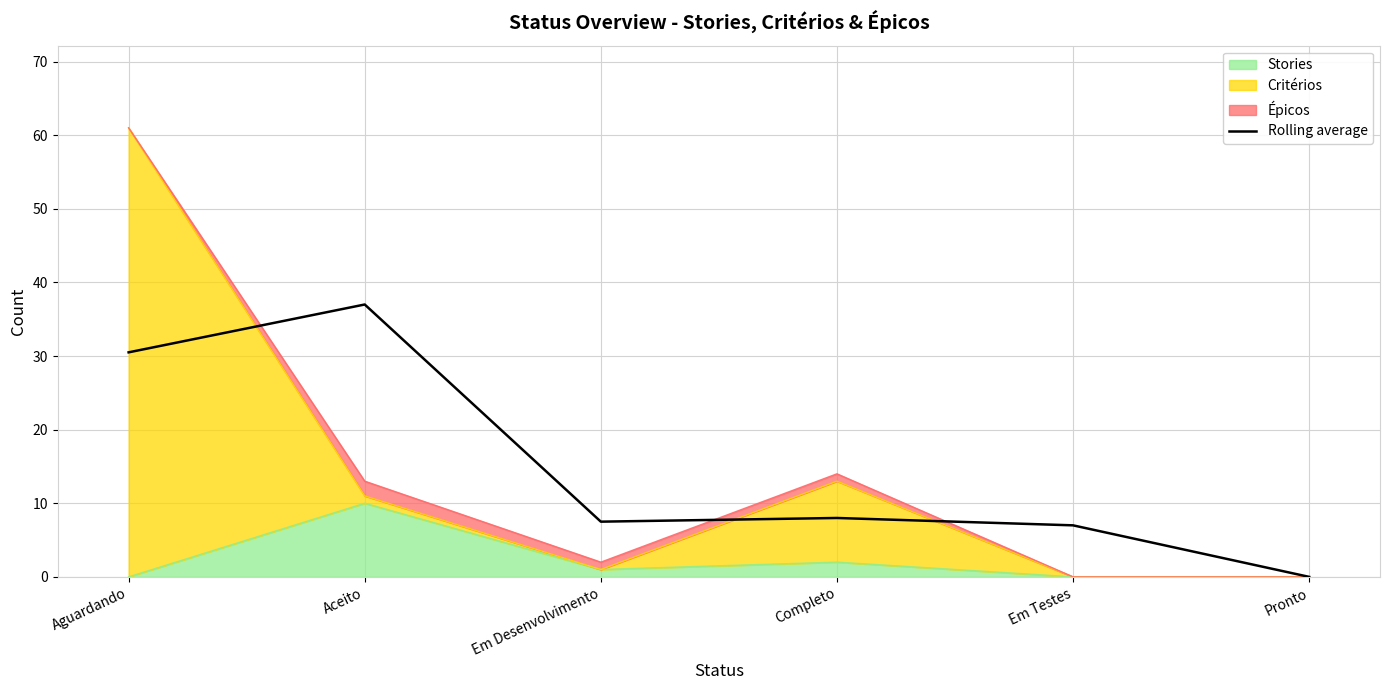

Which label corresponds to the smallest value in the chart?

Pronto